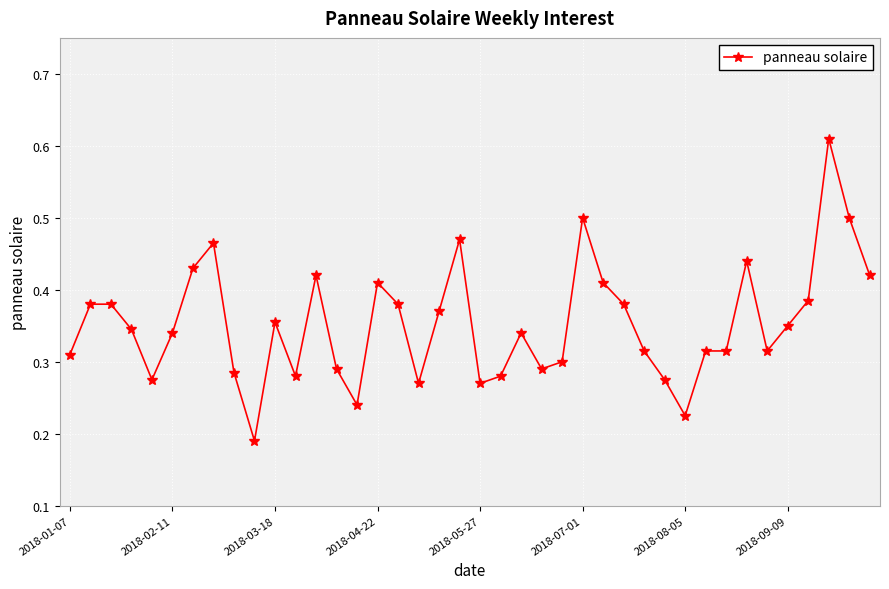

How many values are between 0 and 1?

40